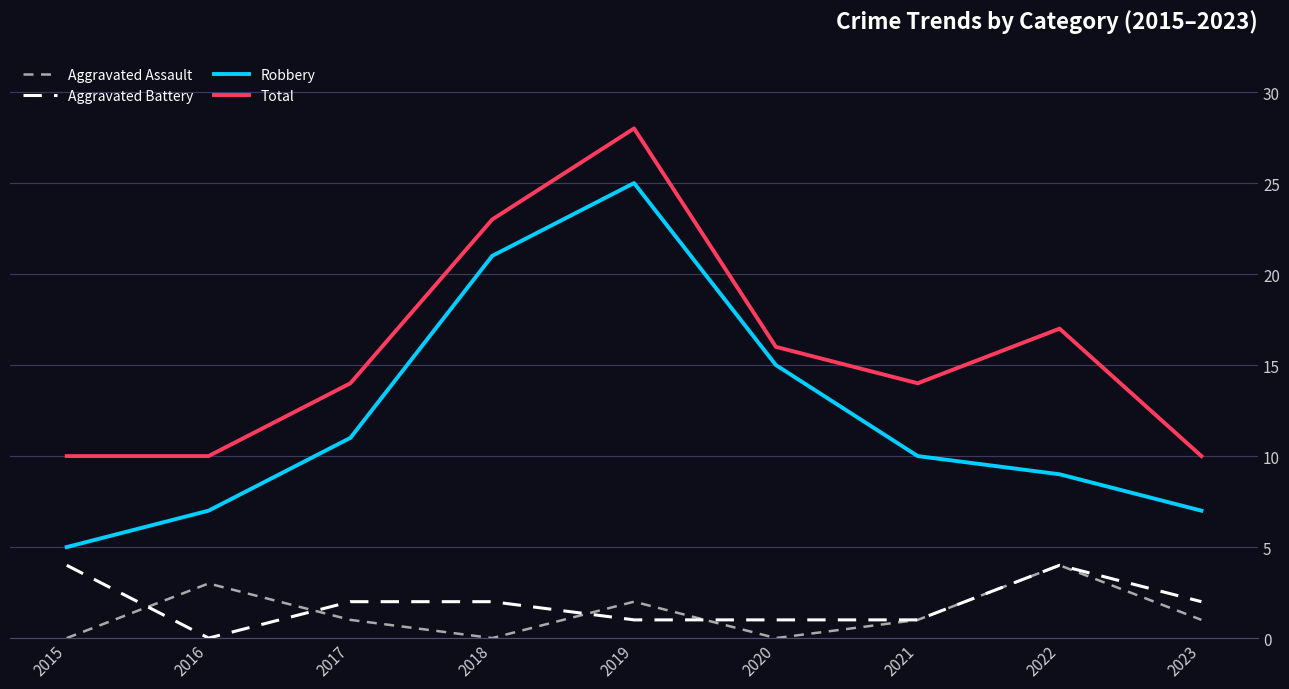

Reading left to right, extract all data points from this chart.

Aggravated Assault: 0	3	1	0	2	0	1	4	1
Aggravated Battery: 4	0	2	2	1	1	1	4	2
Robbery: 5	7	11	21	25	15	10	9	7
Total: 10	10	14	23	28	16	14	17	10